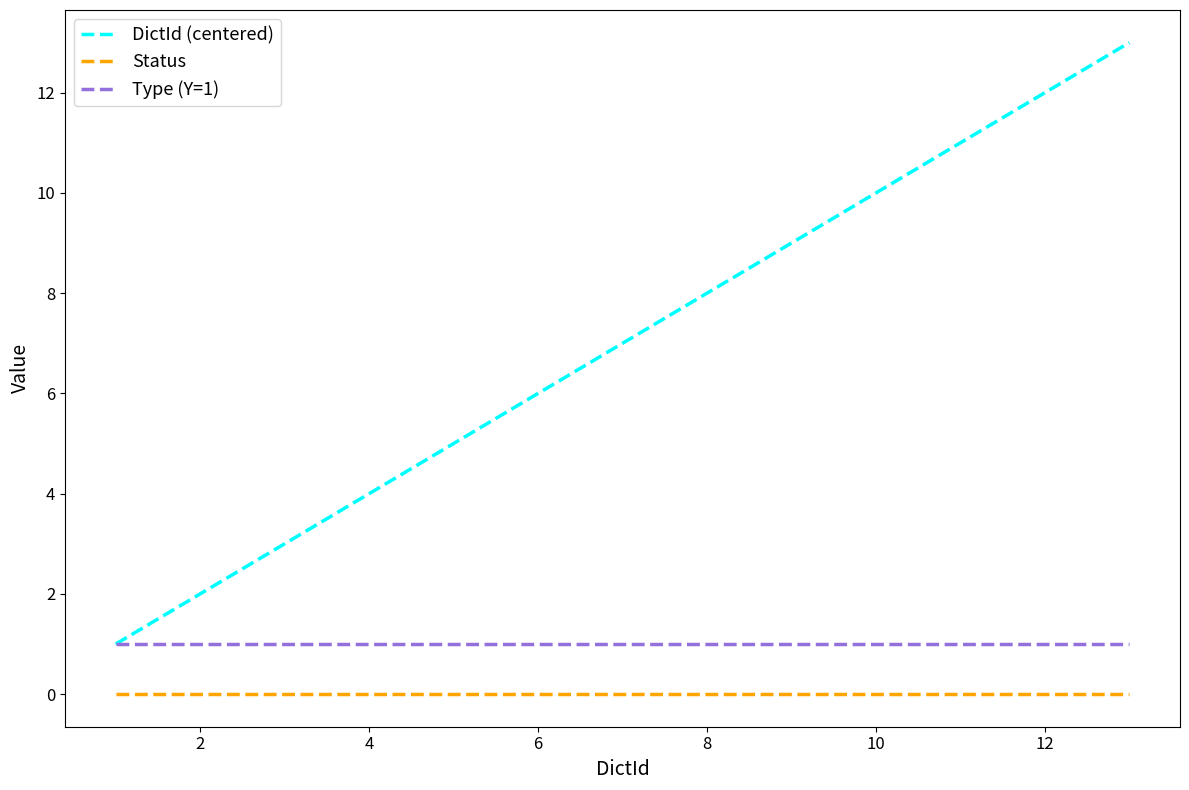

Which series has the largest total across all categories?

DictId (centered)